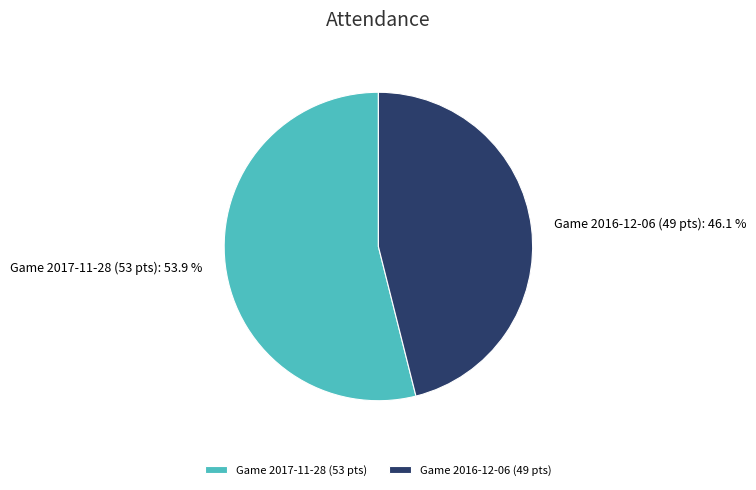

Does any single category account for the majority?

Yes